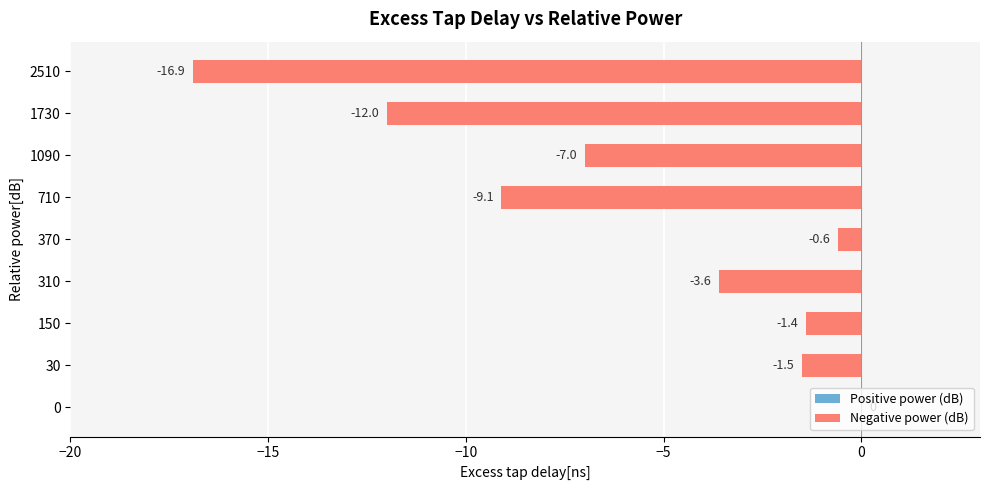

What is the sum of all values?

-52.1